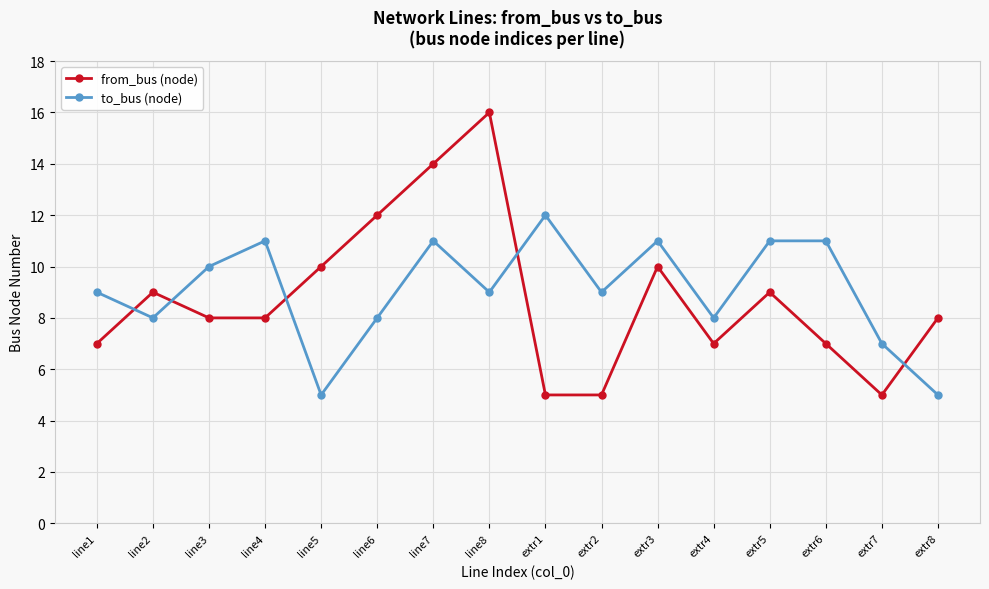

What is the total value across all series at line6?

20